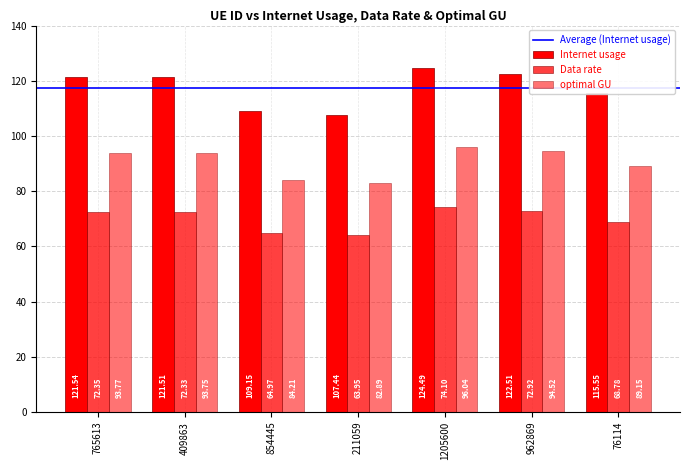

At how many categories does at least one series exceed 79?

7